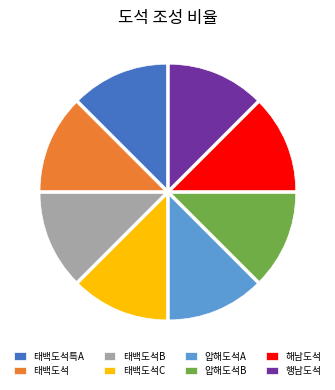

Do 태백도석B and 태백도석C together represent more than half of the pie?

No